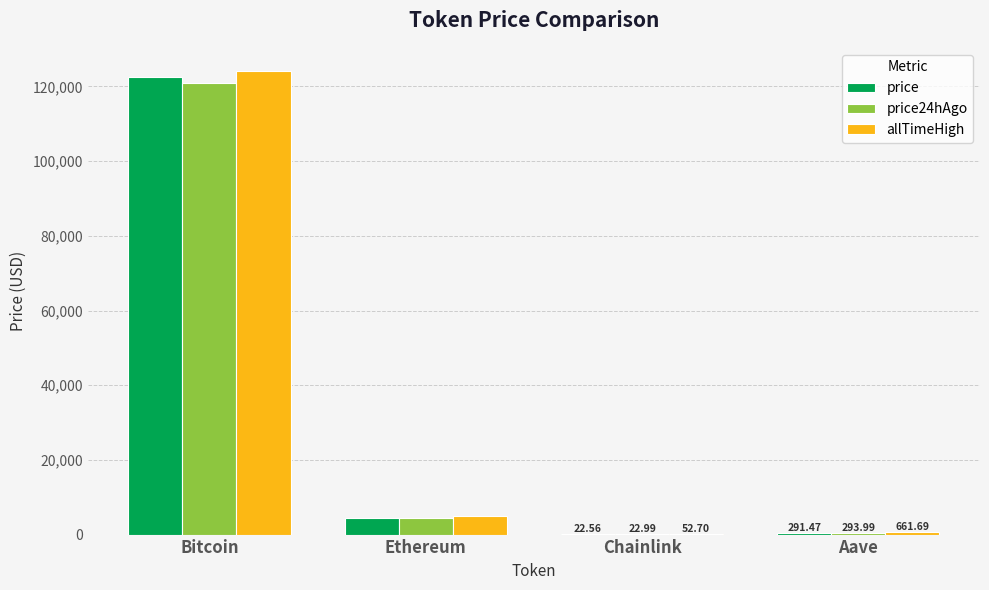

What is the highest value of the price series?

122492.0